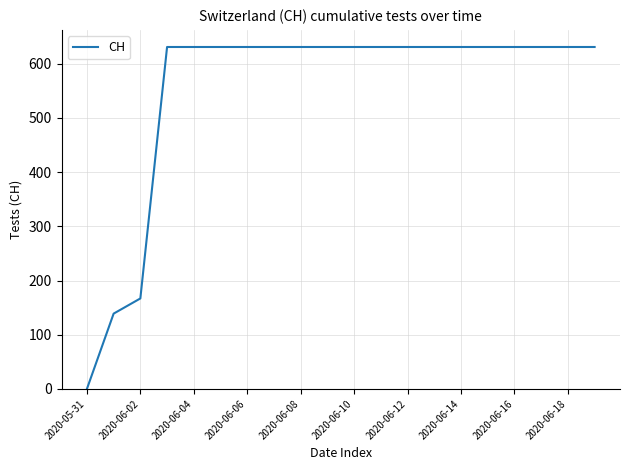

What is the greatest value displayed?

631